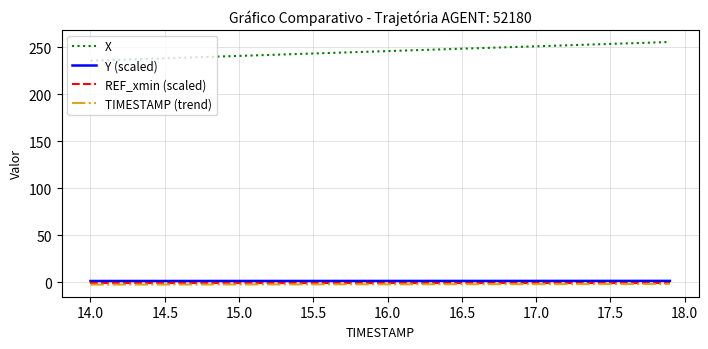

True or false: X and TIMESTAMP (trend) cross at least once.

False